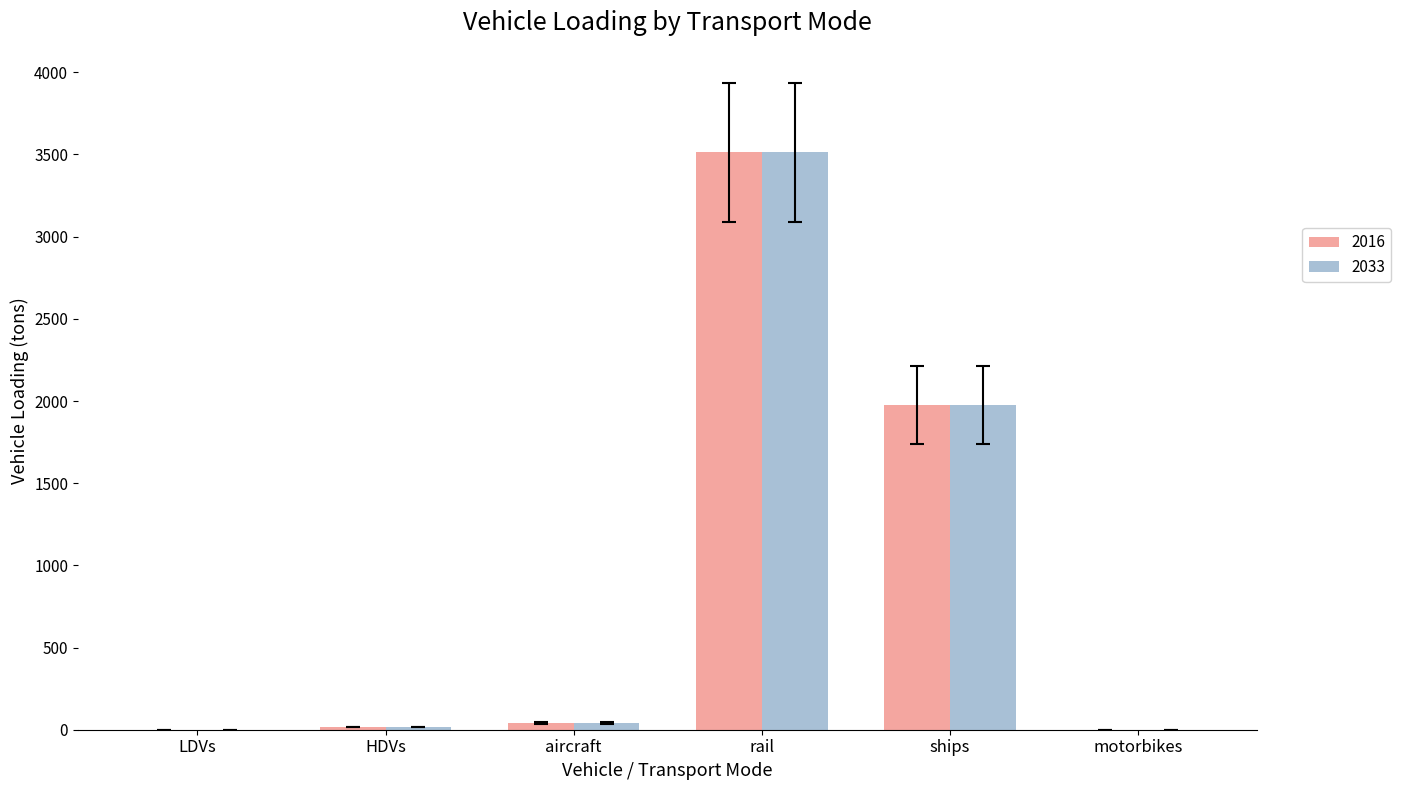

What is the sum of all 2016 values?

5545.8